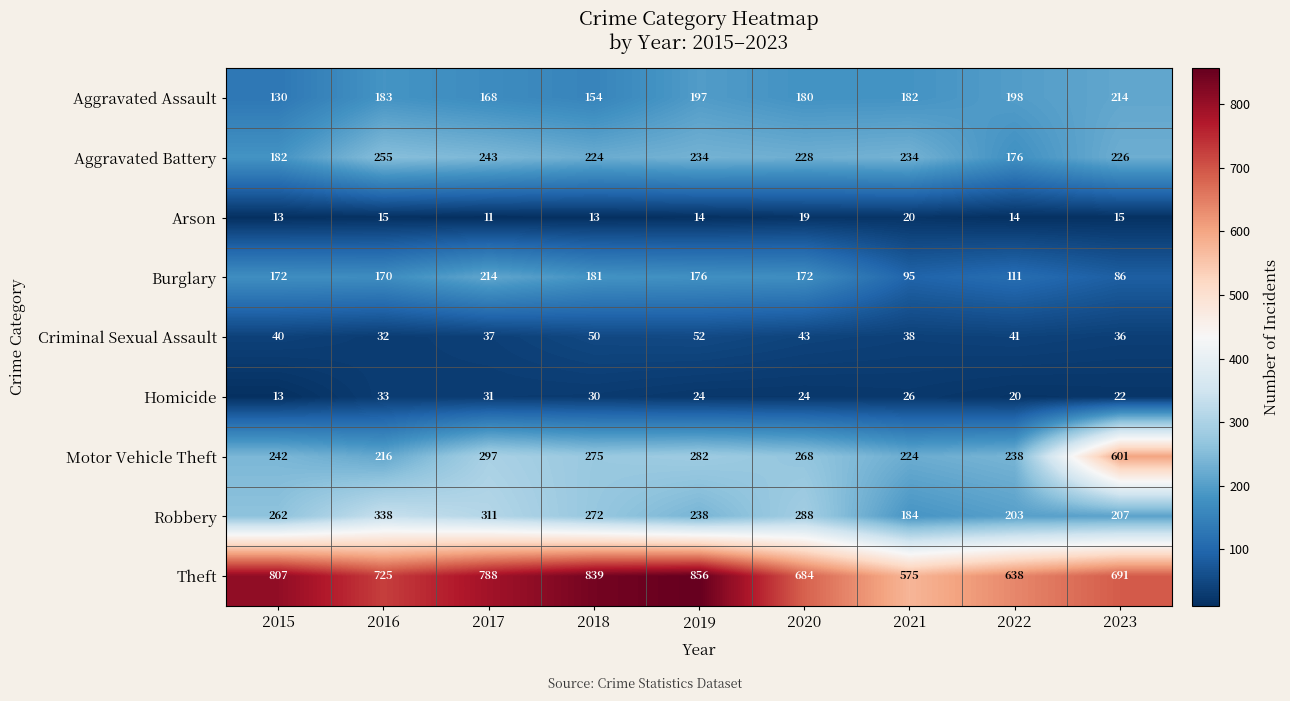

At which label is Theft closest to 715?

2016